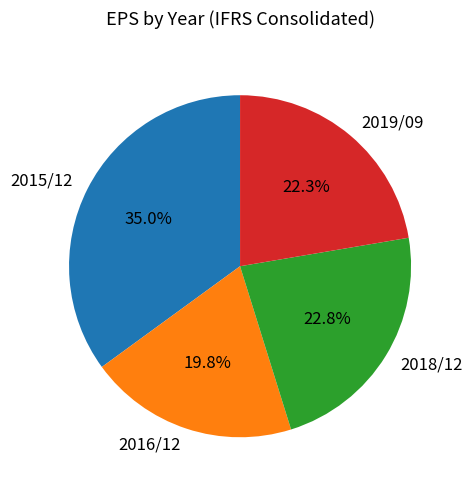

True or false: 2015/12 accounts for 35% of the total.

True